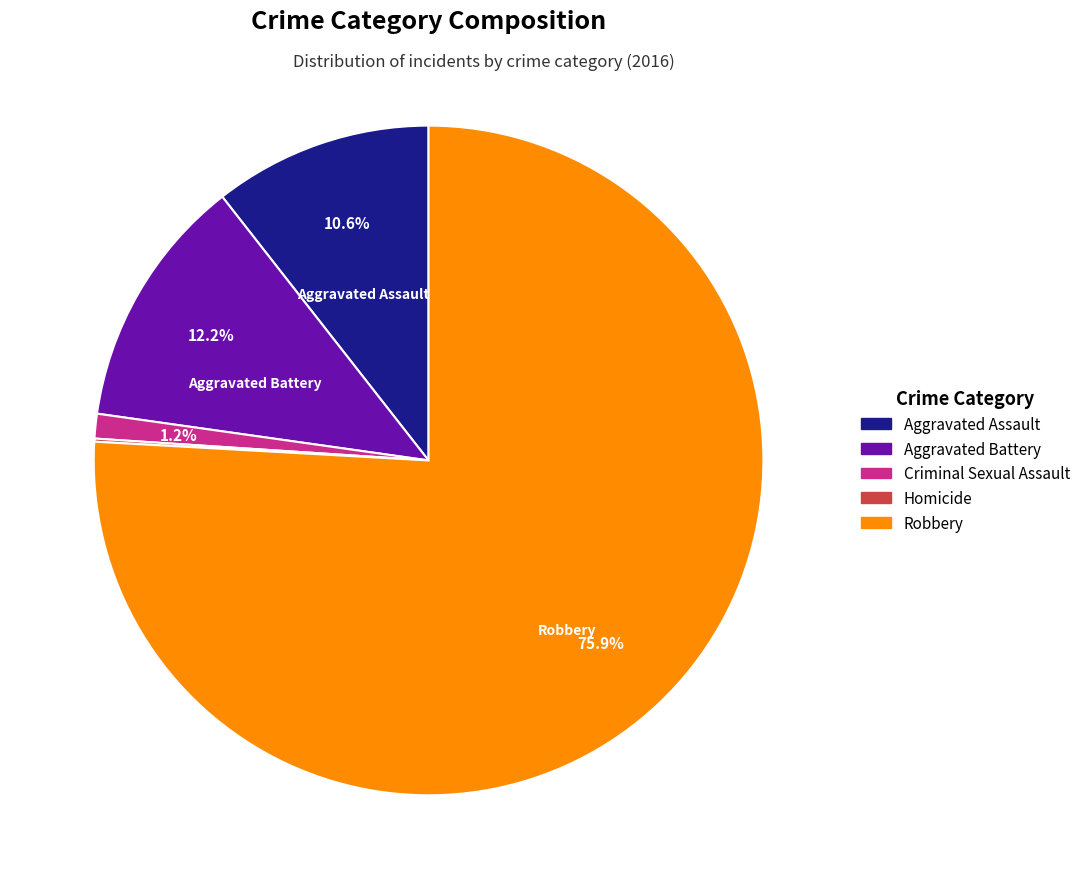

What portion of the pie excludes Criminal Sexual Assault?

98.8%